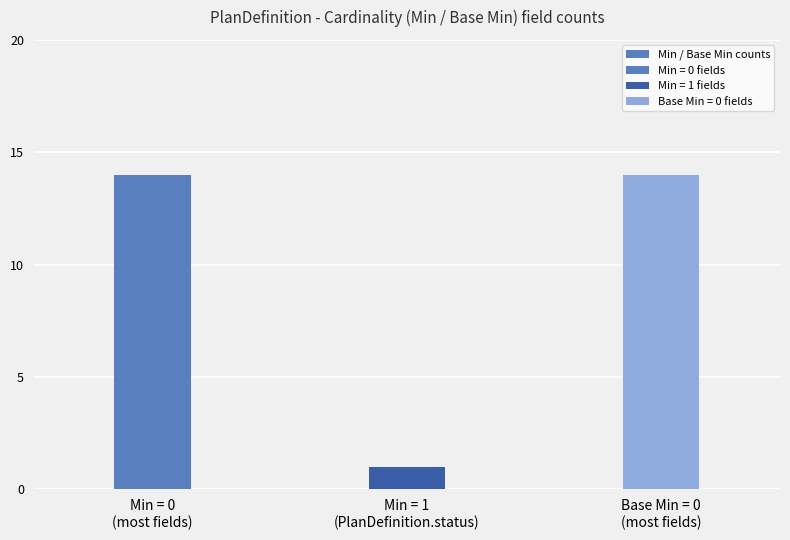

What is the label of the 3rd bar from the left?

Base Min = 0
(most fields)